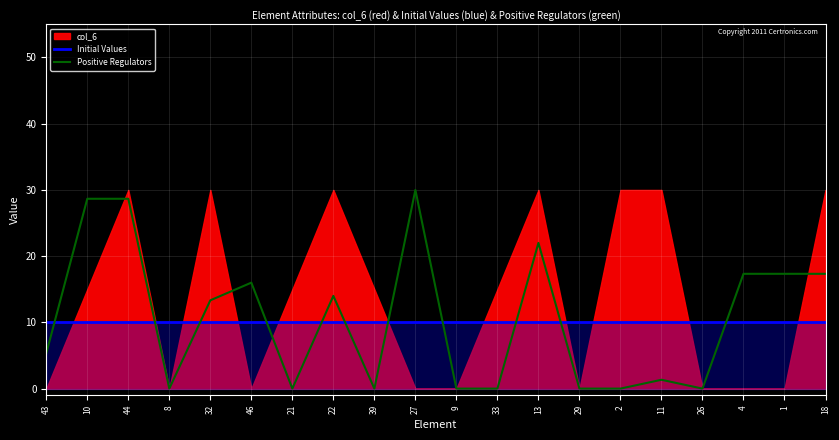

Between which two adjacent categories do Positive Regulators and Initial Values first intersect?

43 and 10